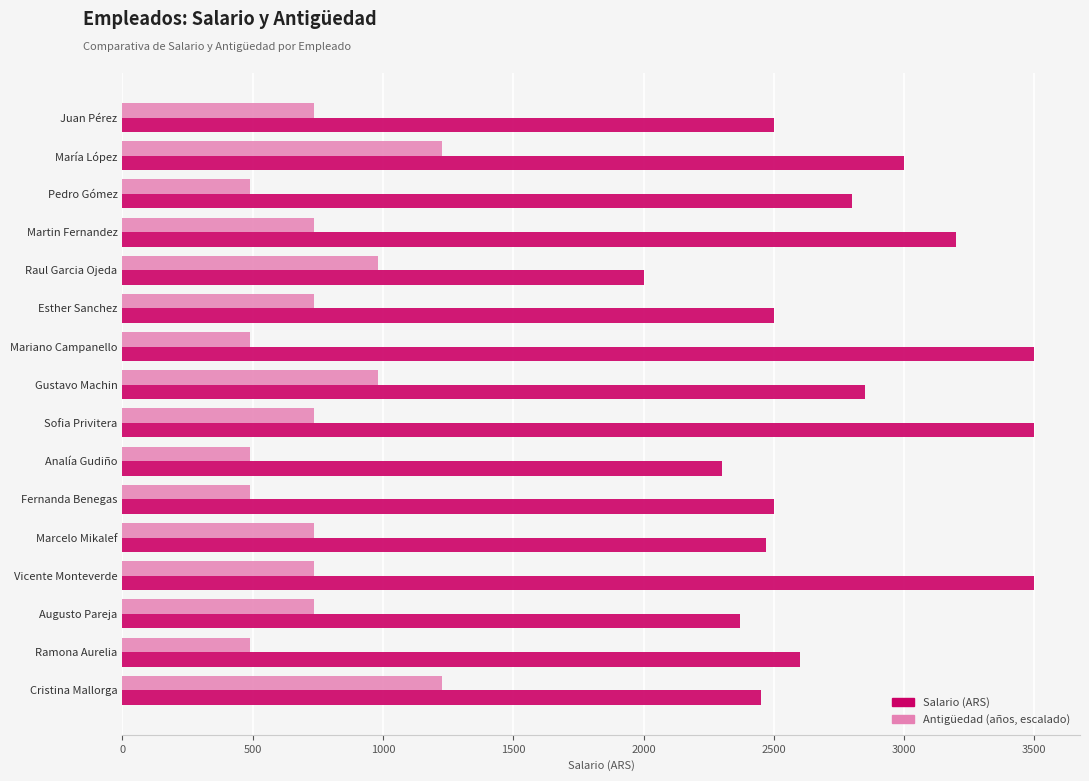

What is the greatest value displayed?

3500.0